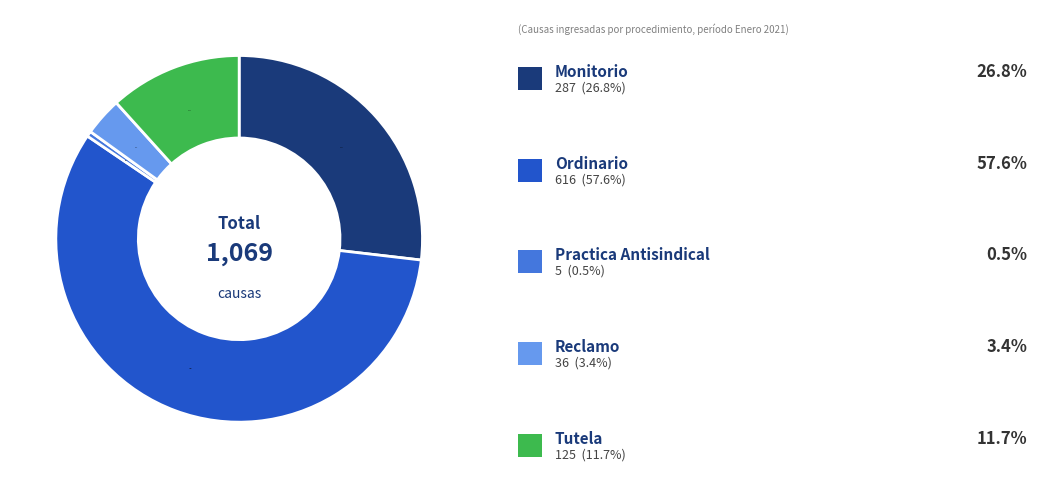

Is there a majority slice in this chart?

Yes